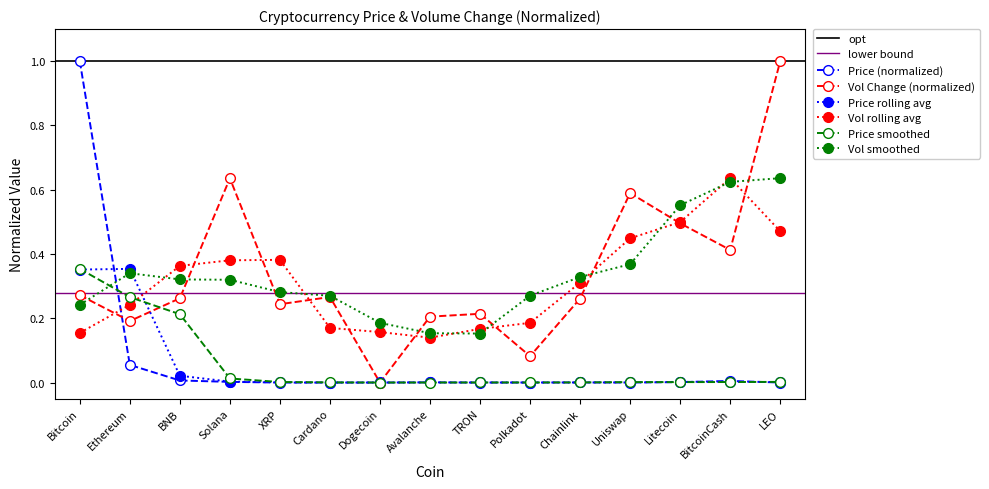

True or false: Volume Change (1h %) and Price (normalized) intersect in this chart.

True